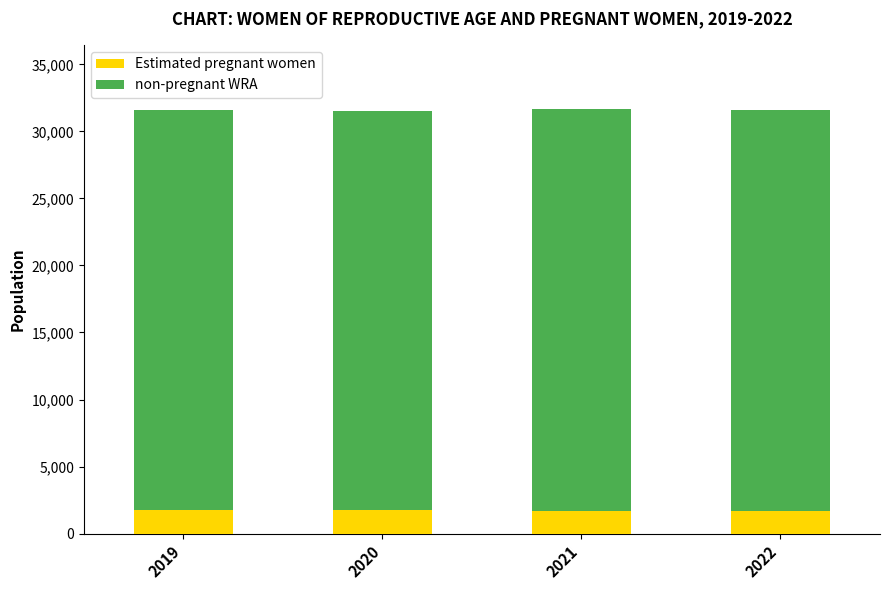

How many bars are there in total?

4